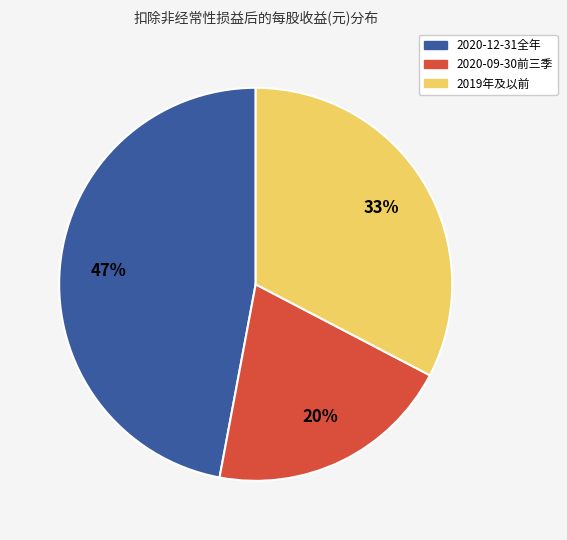

Is there any slice that represents more than half of the pie?

No